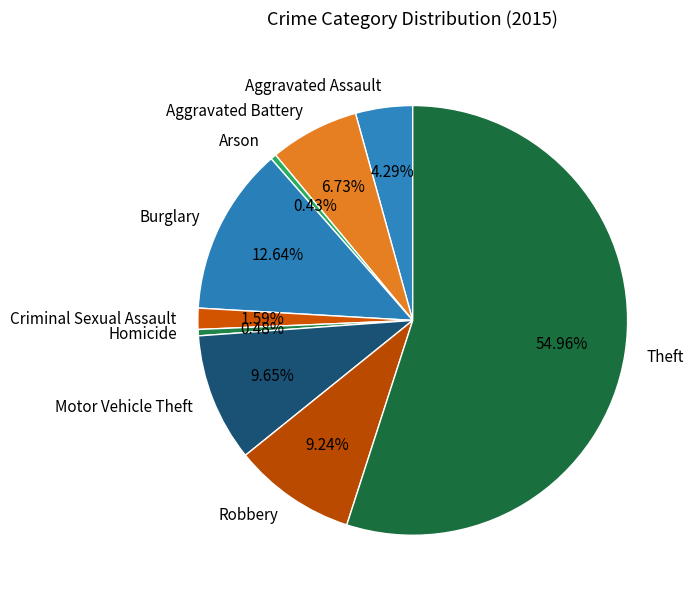

What is the largest slice in the pie chart?

Theft